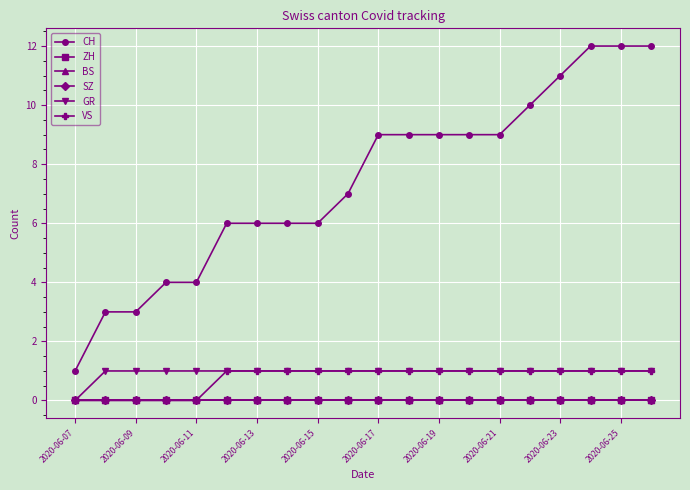

Does the chart have visible grid lines?

Yes